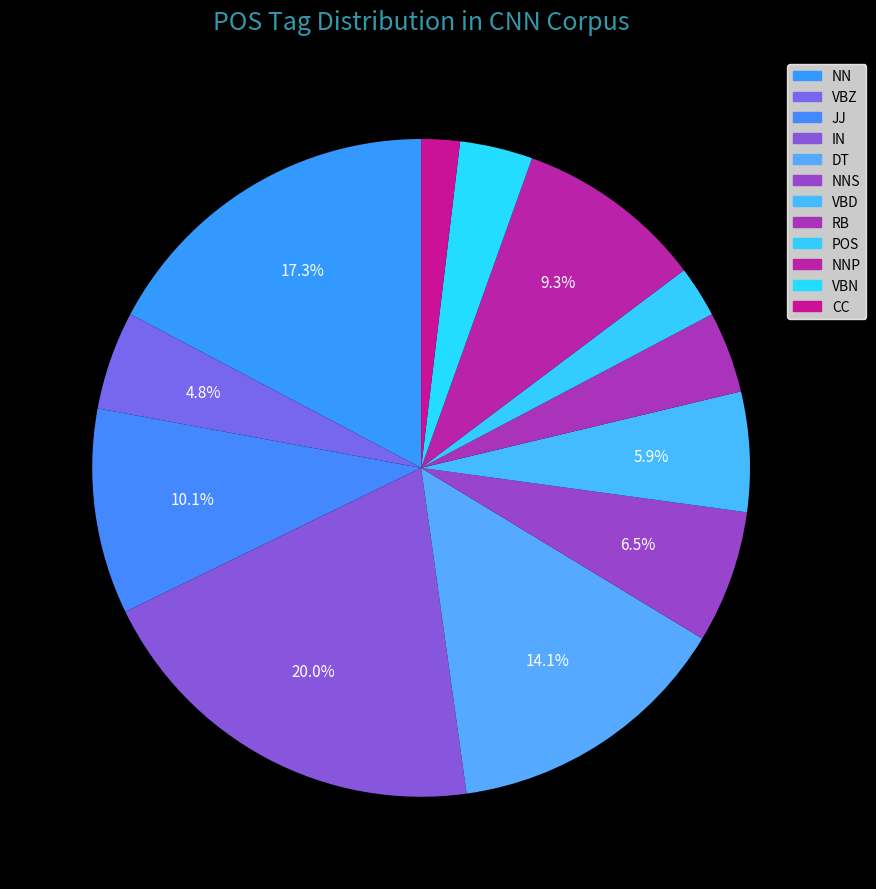

How many segments does this pie chart have?

12